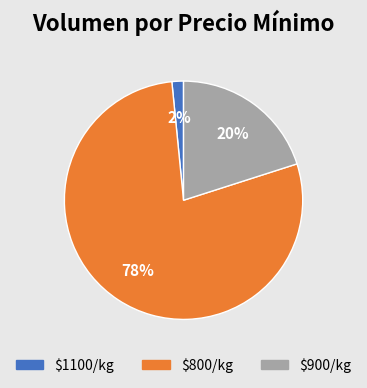

Count the number of slices in the pie.

3